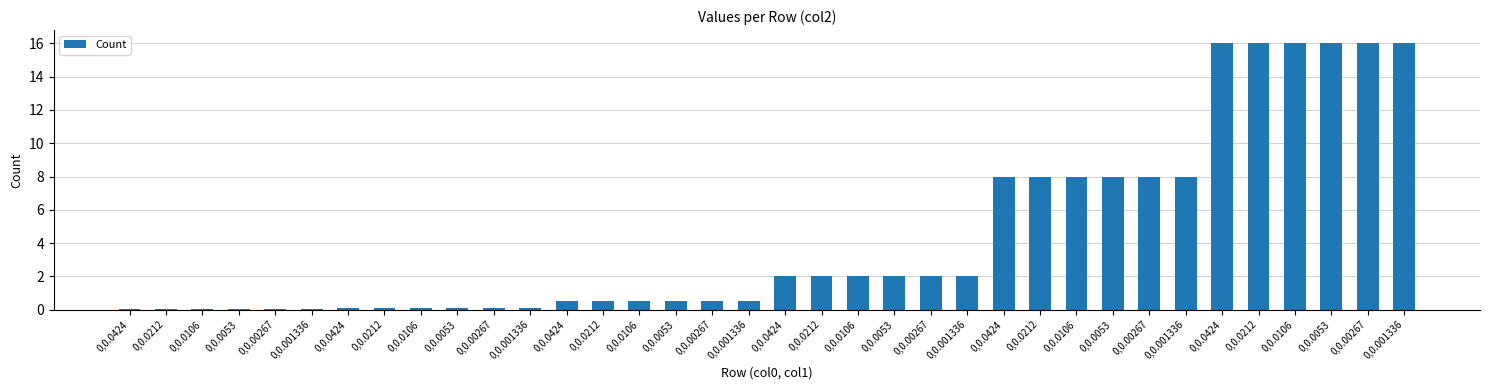

How many data points does each series have?

36